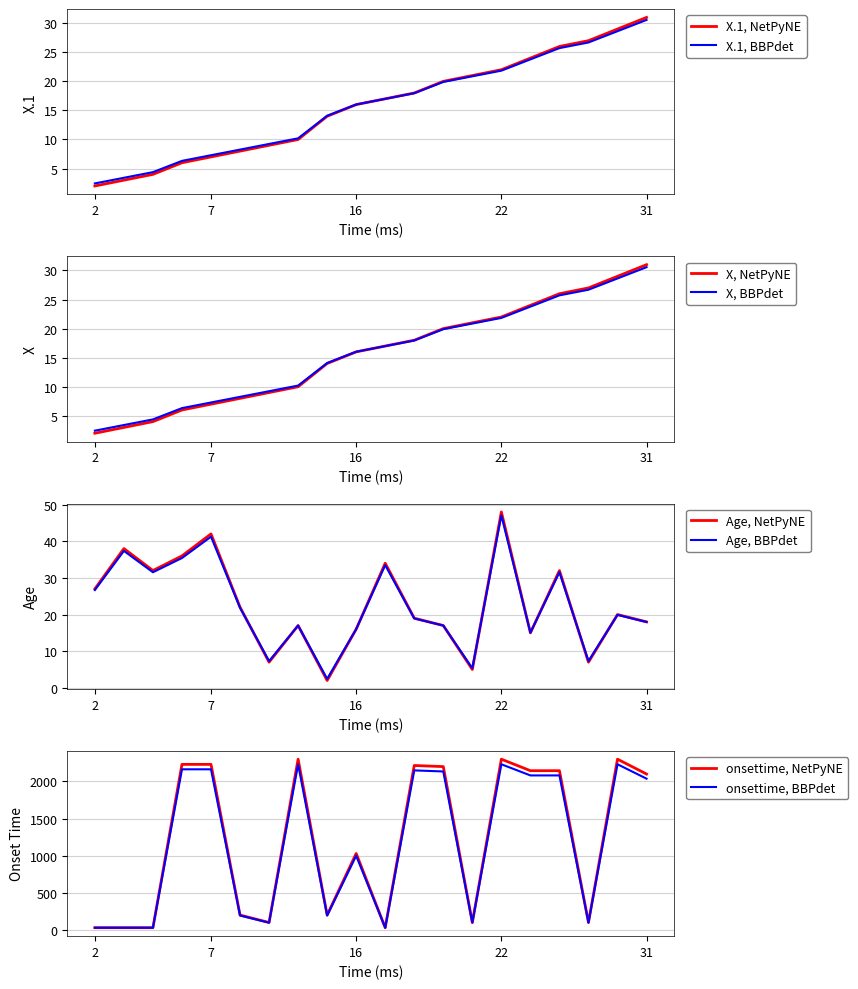

Does the chart have visible grid lines?

Yes